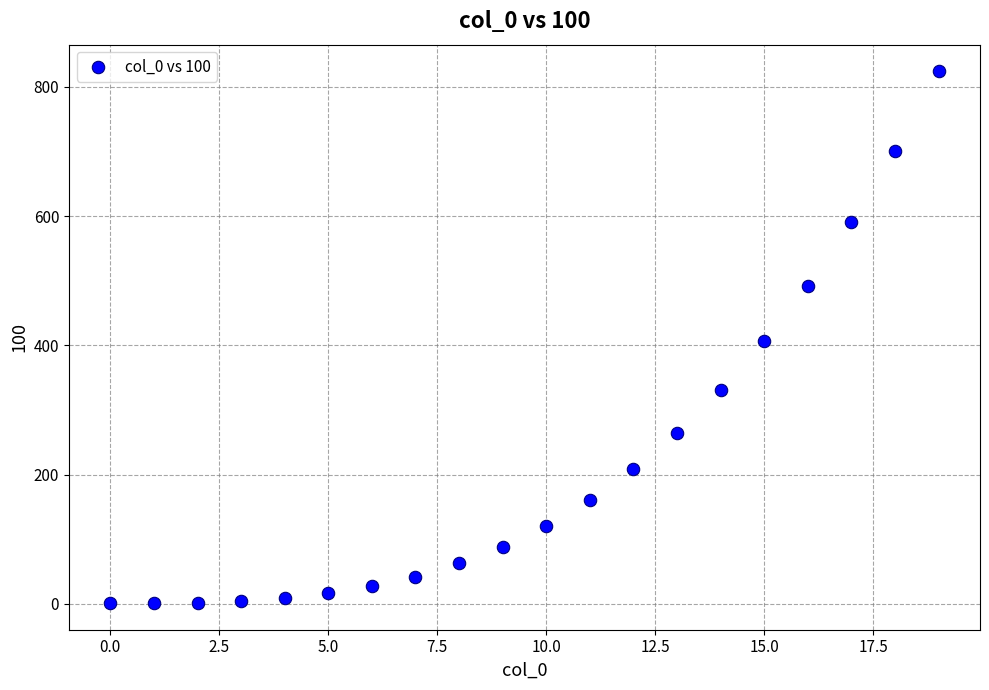

How many data points are displayed?

20